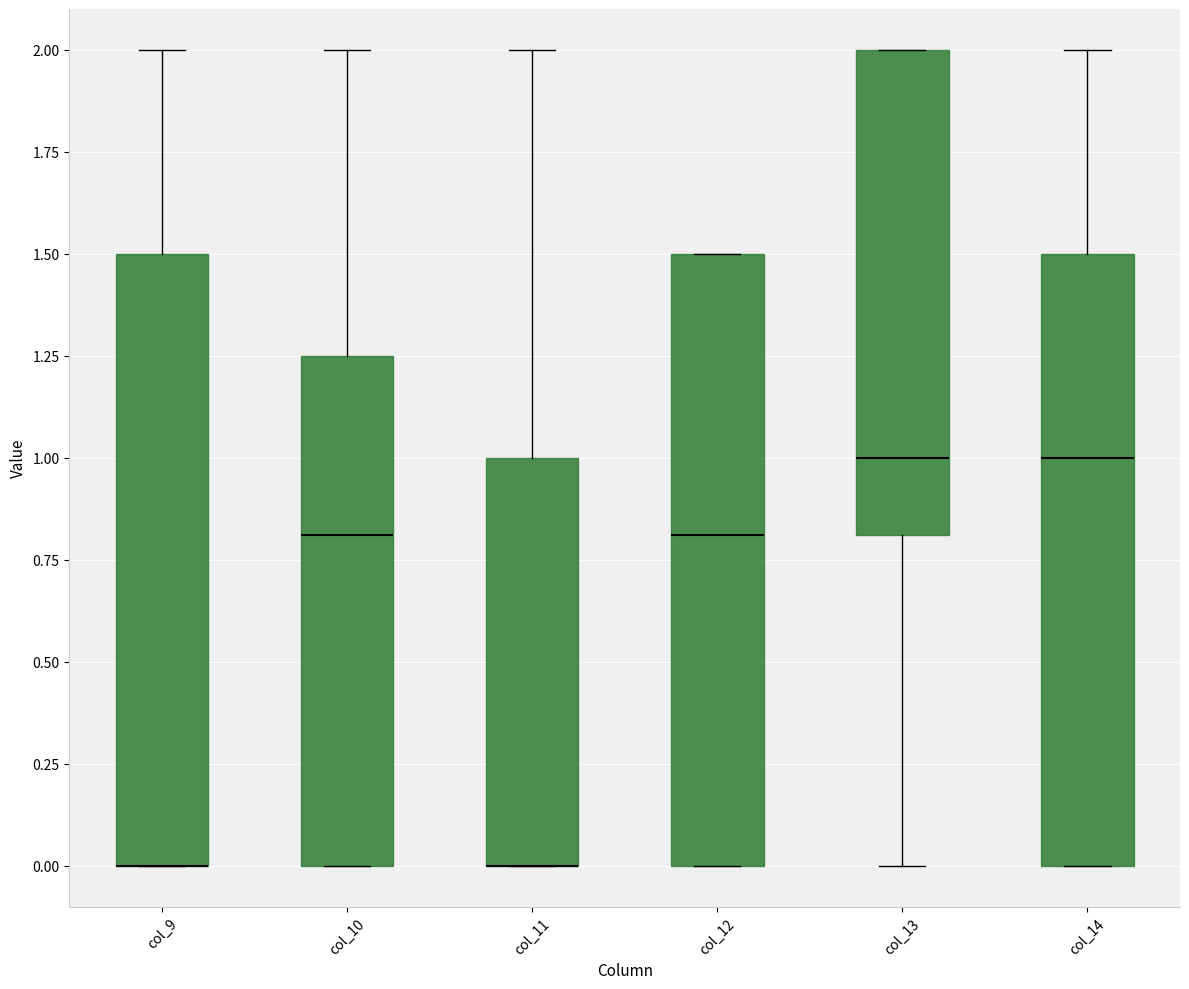

Where does the median line of the box for col_14 sit on the y-axis? The values are not printed on the chart, so give them approximately, as read against the axis.

1.00